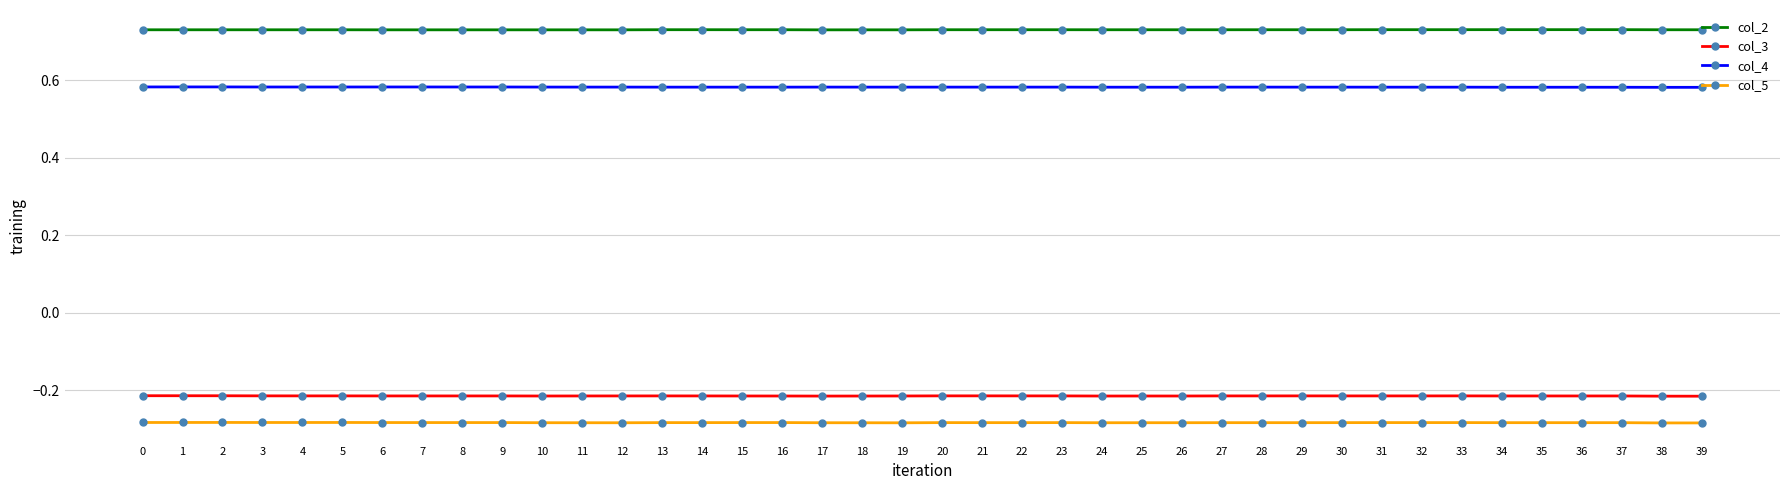

Rank the series by their maximum value, from highest to lowest.

col_2, col_4, col_3, col_5